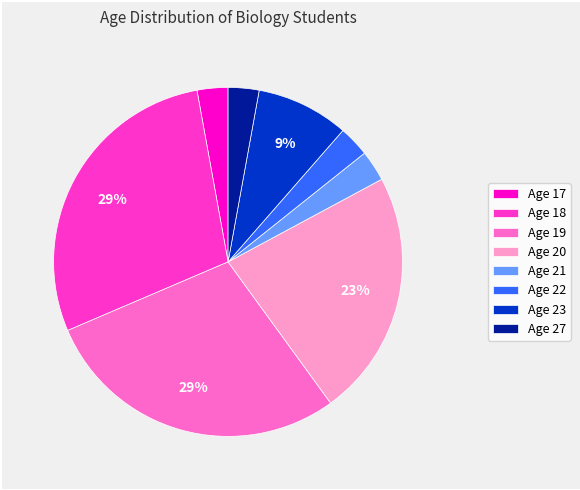

The Age 22 slice represents 3% of the pie. True or false?

True